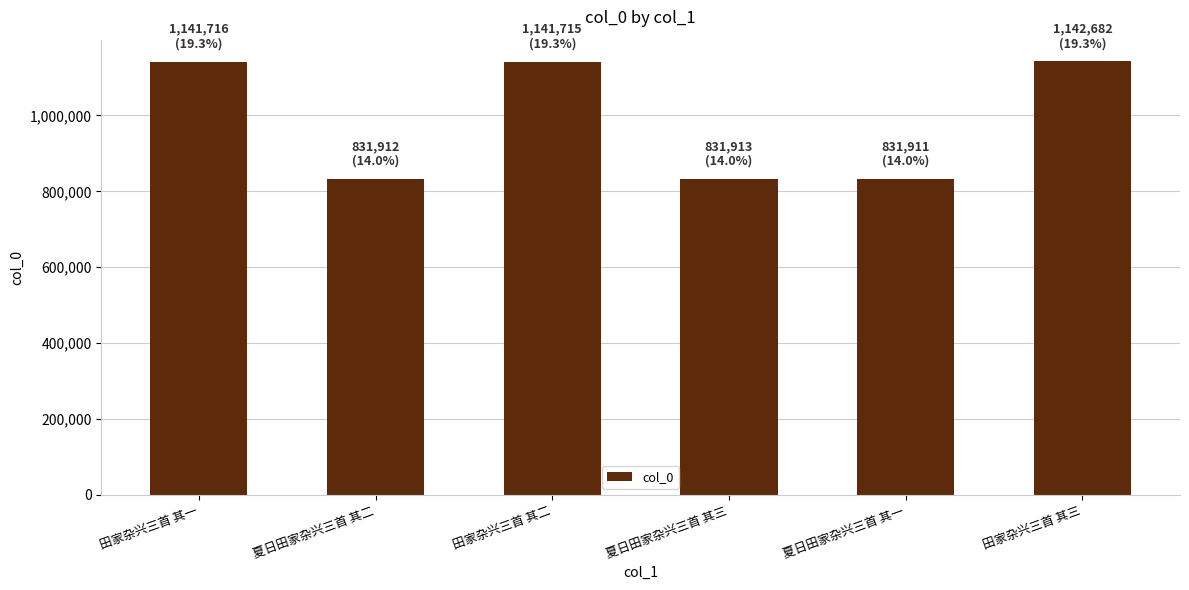

Does the chart contain stacked bars?

No